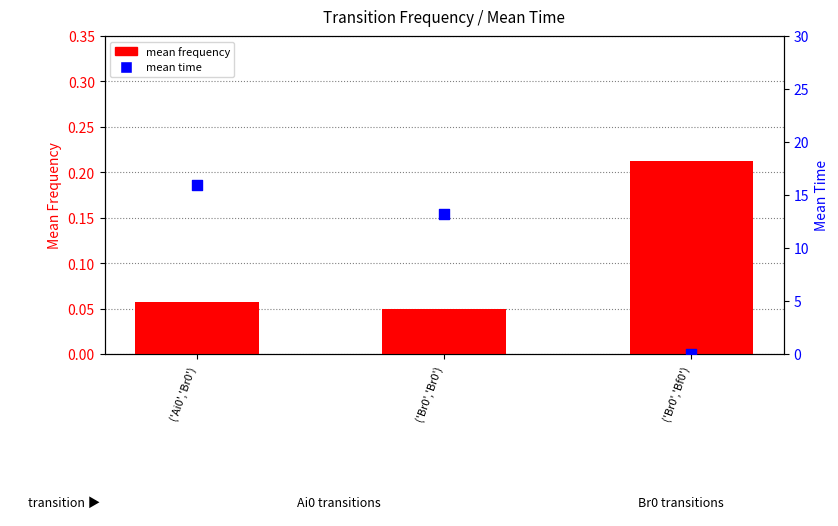

Is the value of mean frequency at ('Ai0','Br0') greater than the value of mean time at ('Br0','Br0')?

No